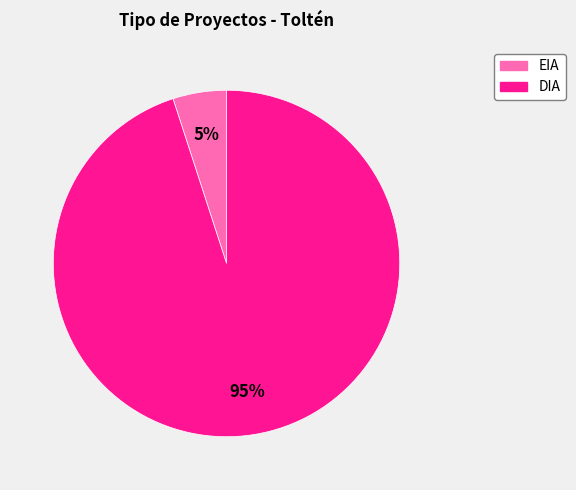

Combined, do DIA and EIA account for over 50%?

Yes